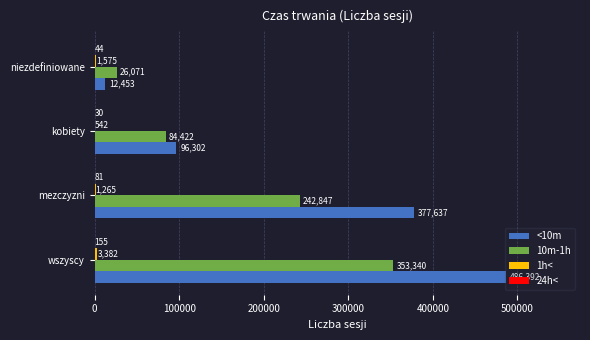

The value of <10m at niezdefiniowane is 12453. True or false?

True